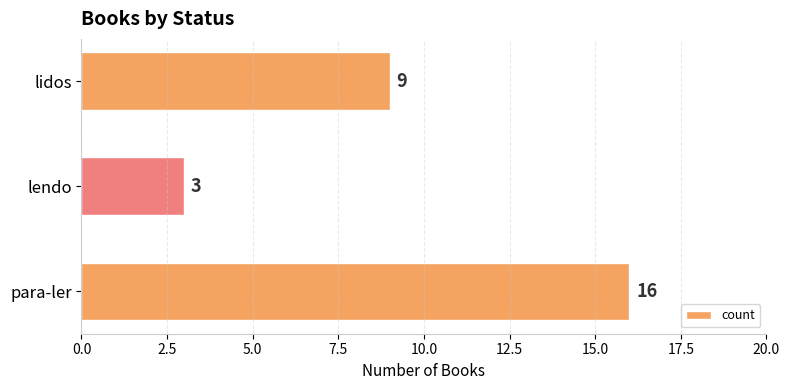

What is the difference between the second highest and minimum values?

6